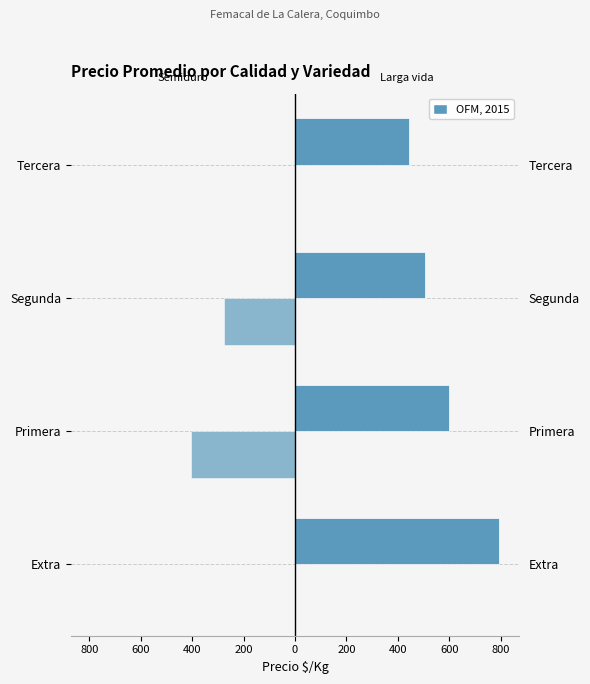

Between Tercera and Extra, which is larger?

Extra